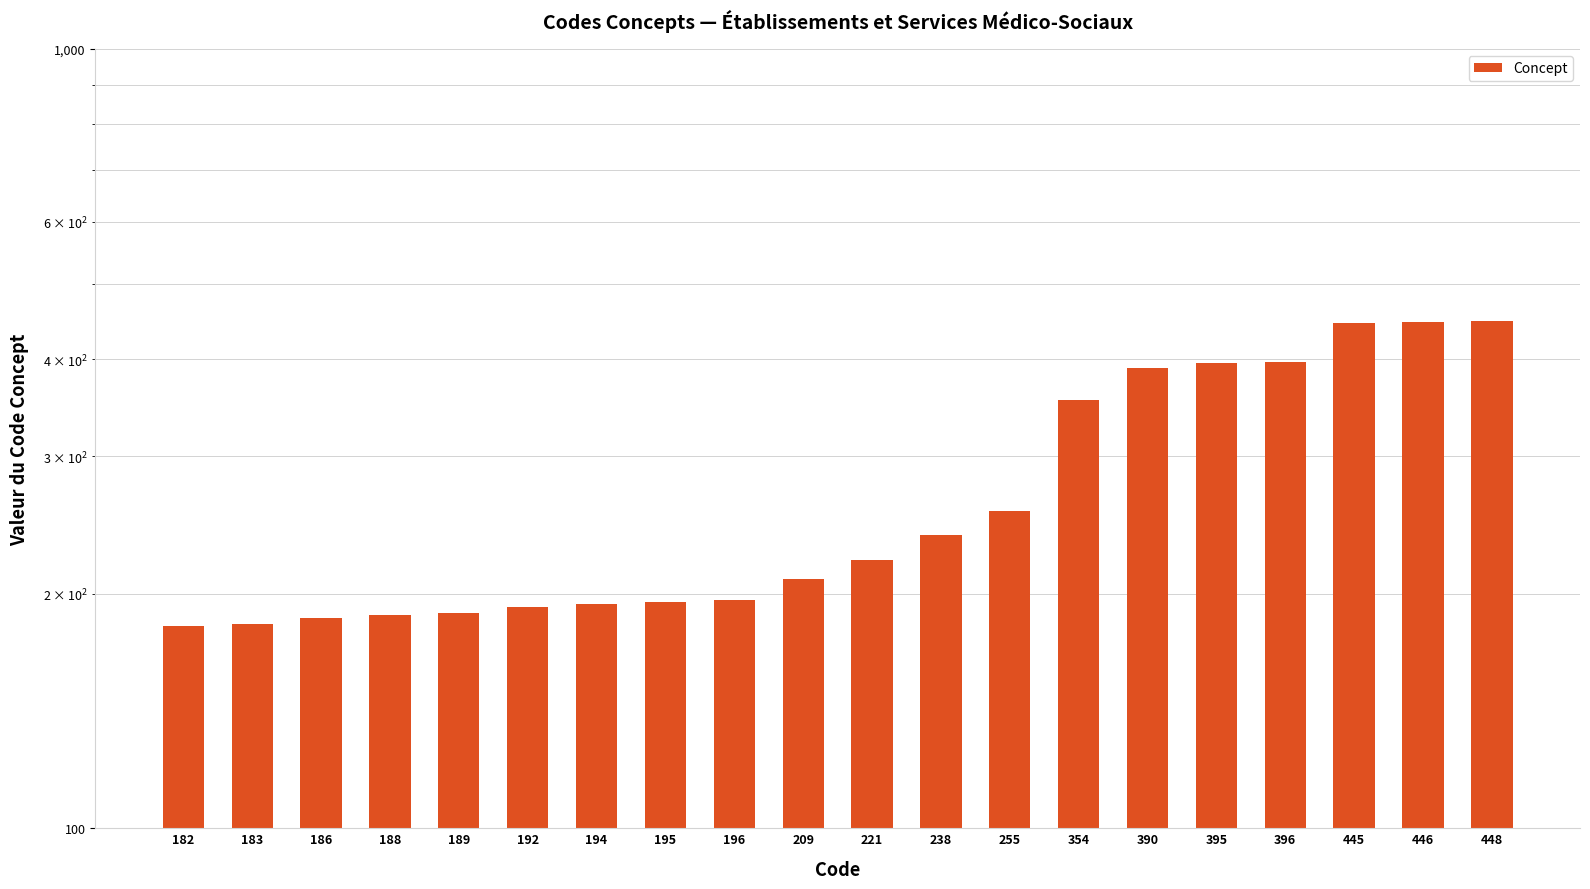

How many values are below 221?

10